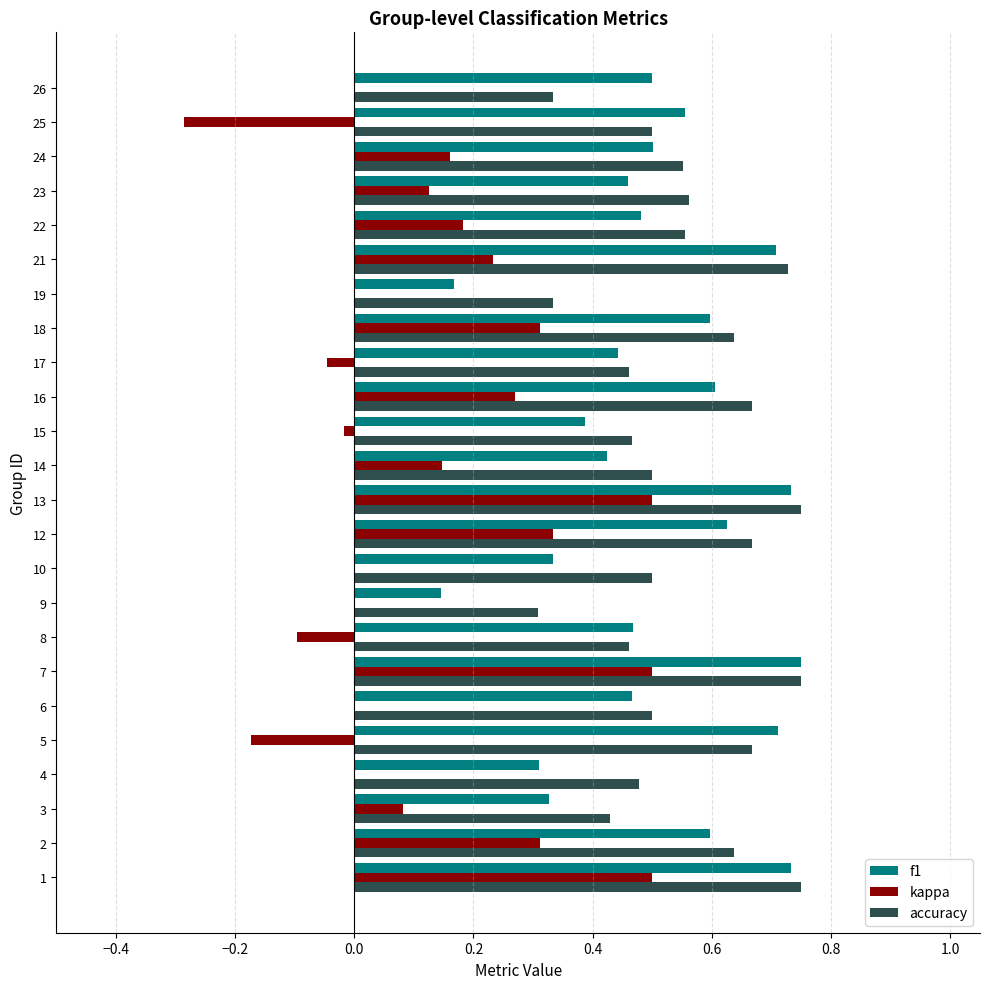

Which series changed the most between 16 and 19?

f1